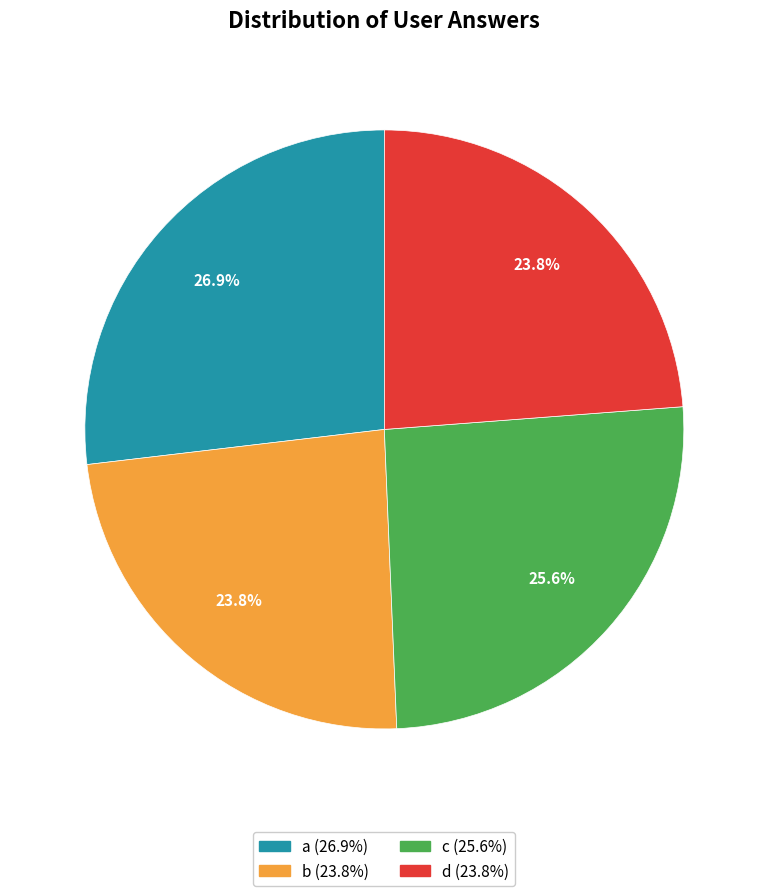

Is b the majority of the pie?

No